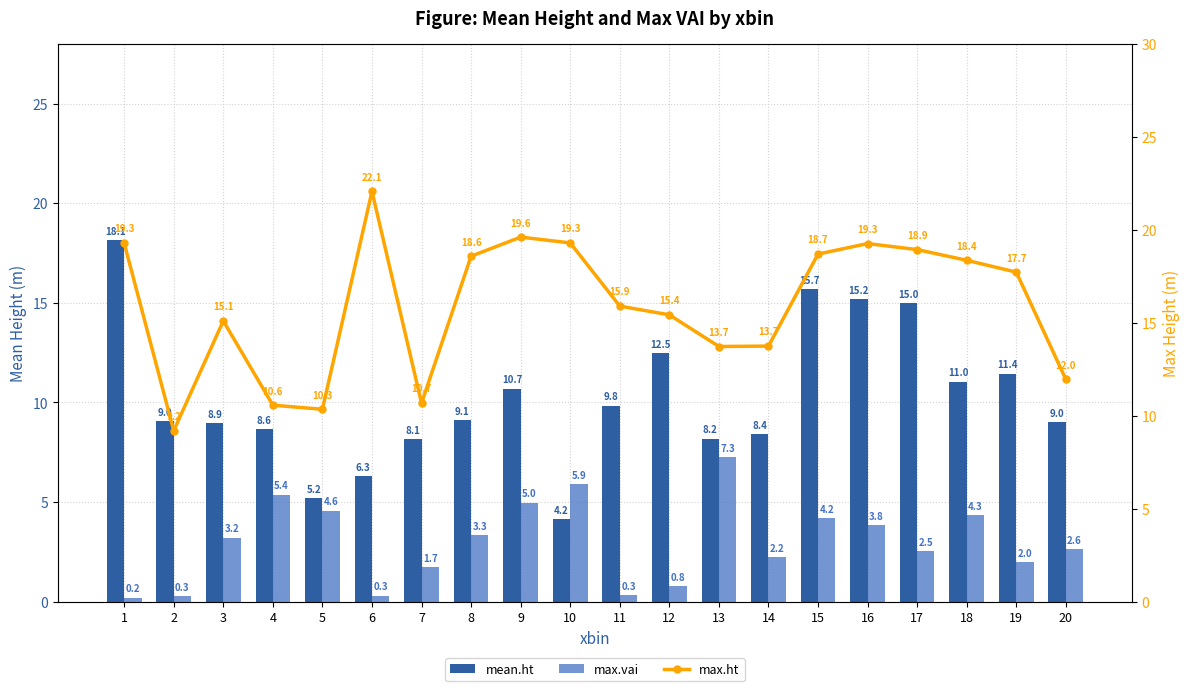

What is the lowest value of the mean.ht series?

4.2